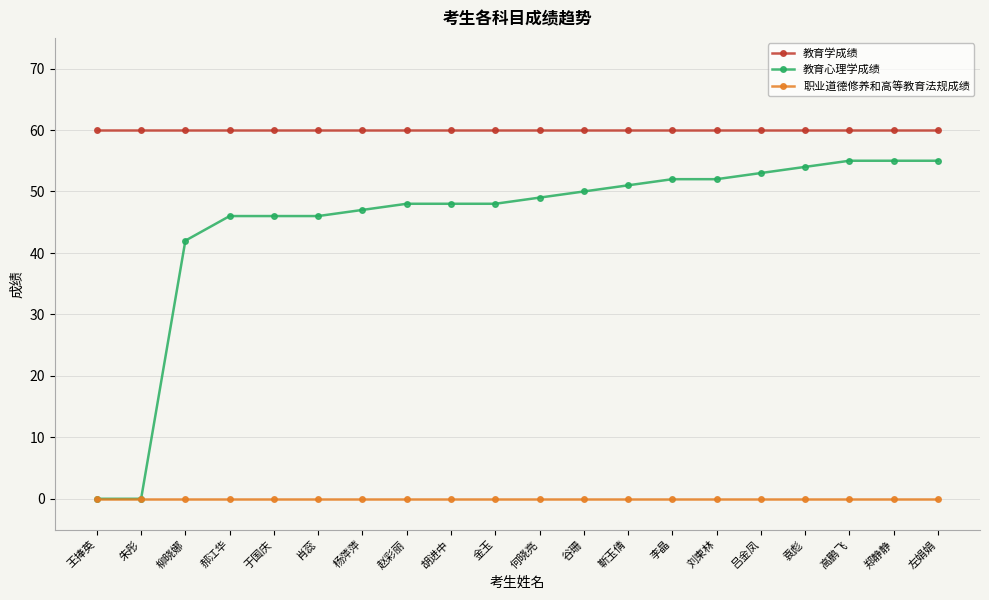

What is the sum of the 教育心理学成绩 values at 胡进中 and 肖蕊?

94